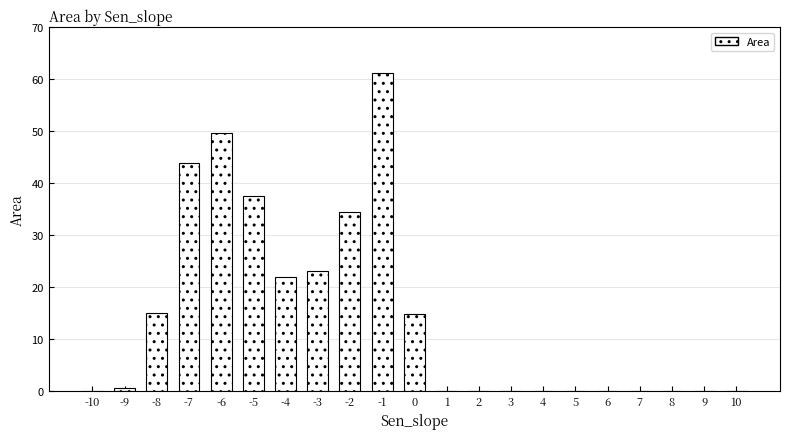

Are the bars horizontal?

No